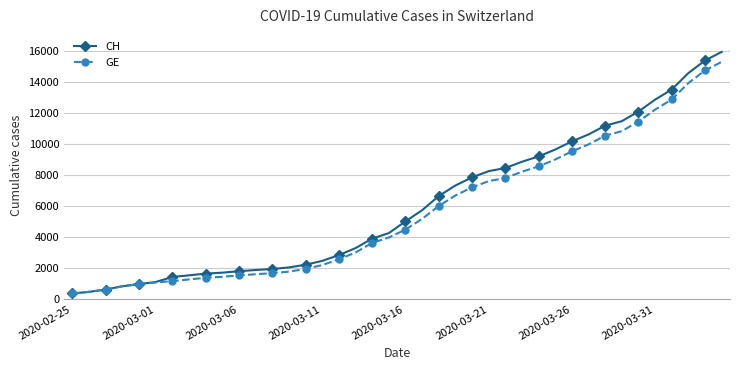

What is the value of the CH point at the 2nd from the left?

479